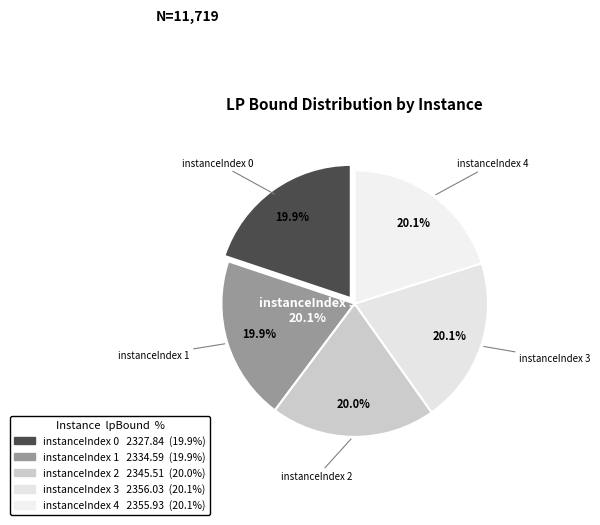

What portion of the pie excludes instanceIndex 3?

79.9%